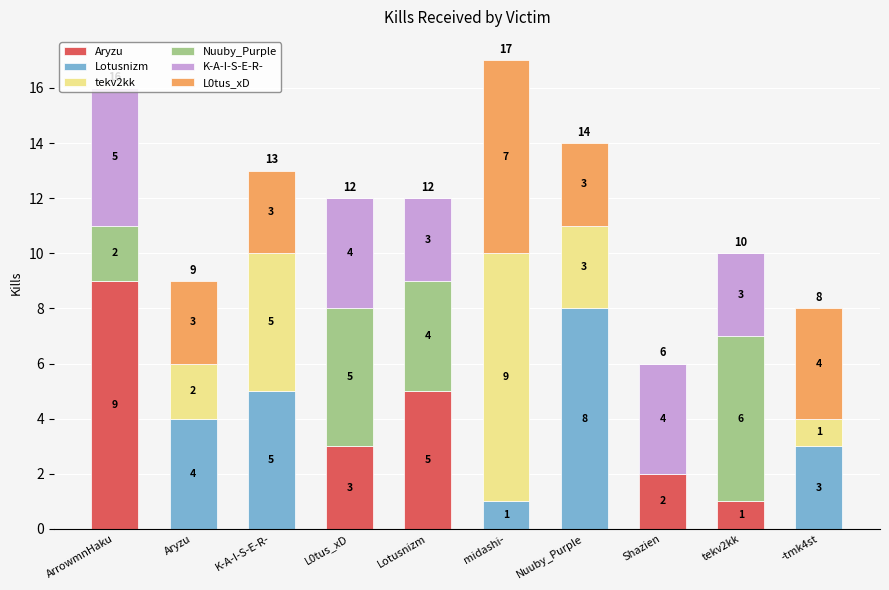

Count the number of data series in this chart.

6